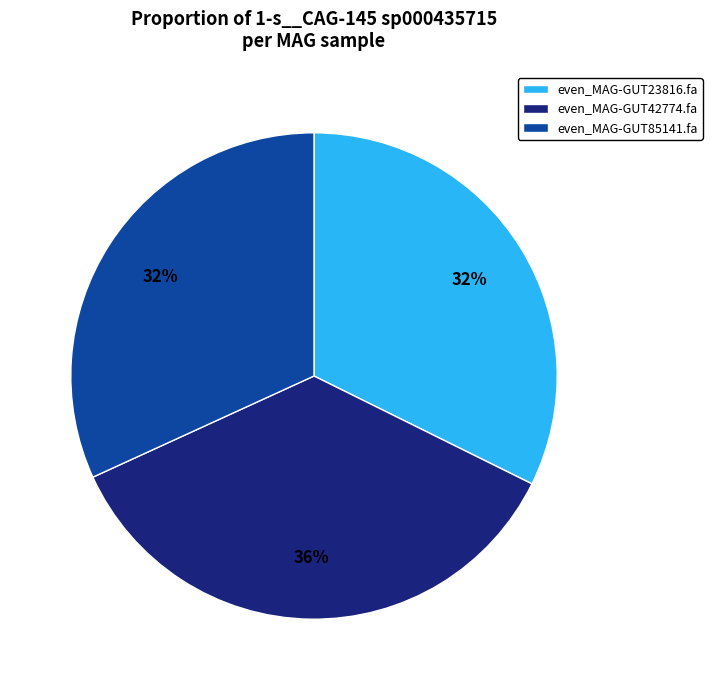

Is even_MAG-GUT23816.fa the majority of the pie?

No